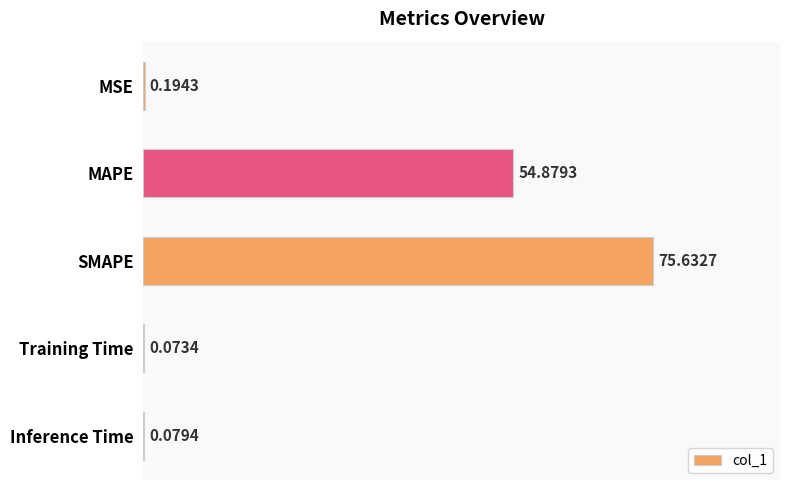

At which label is the value closest to 37?

MAPE